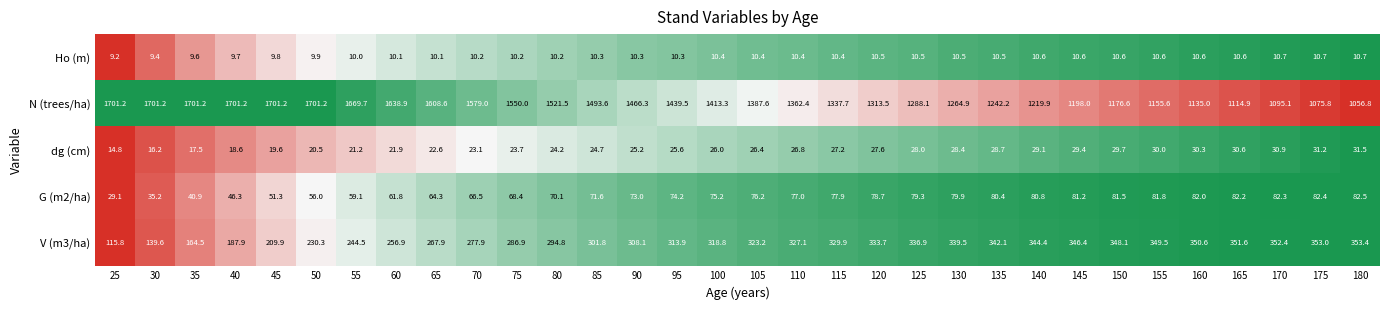

What is the difference between the G (m2/ha) values at 120 and 80?

8.6